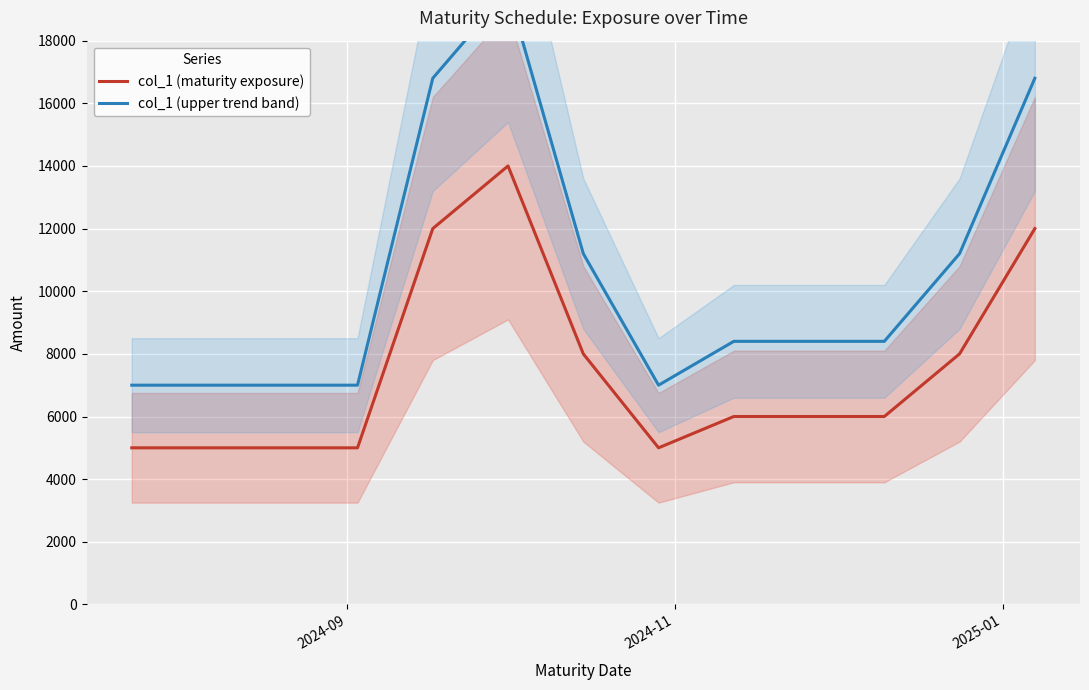

What is the lowest value of the col_1 (maturity exposure) series?

5000